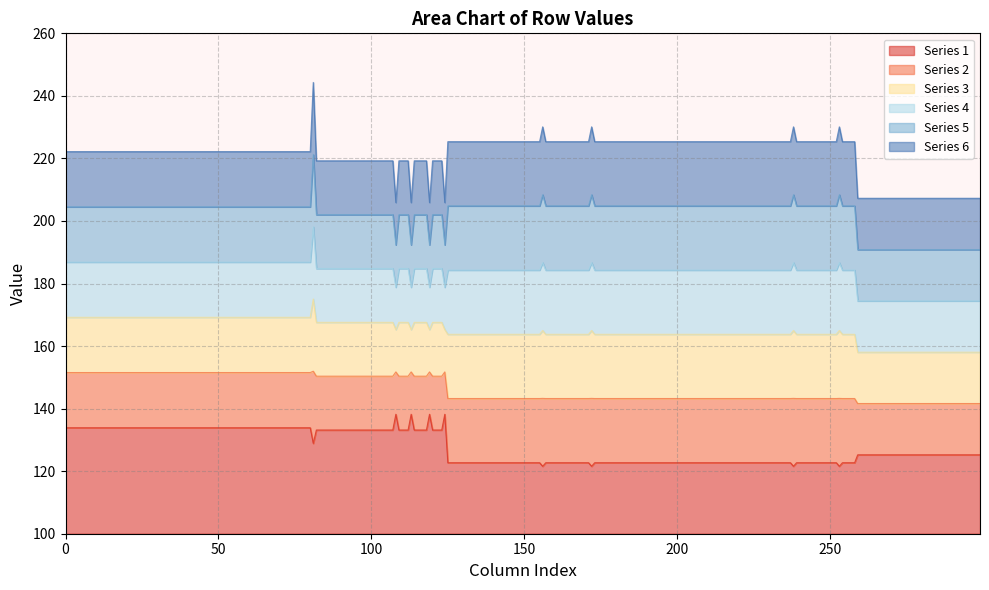

Does the chart display data point markers on the line(s)?

No